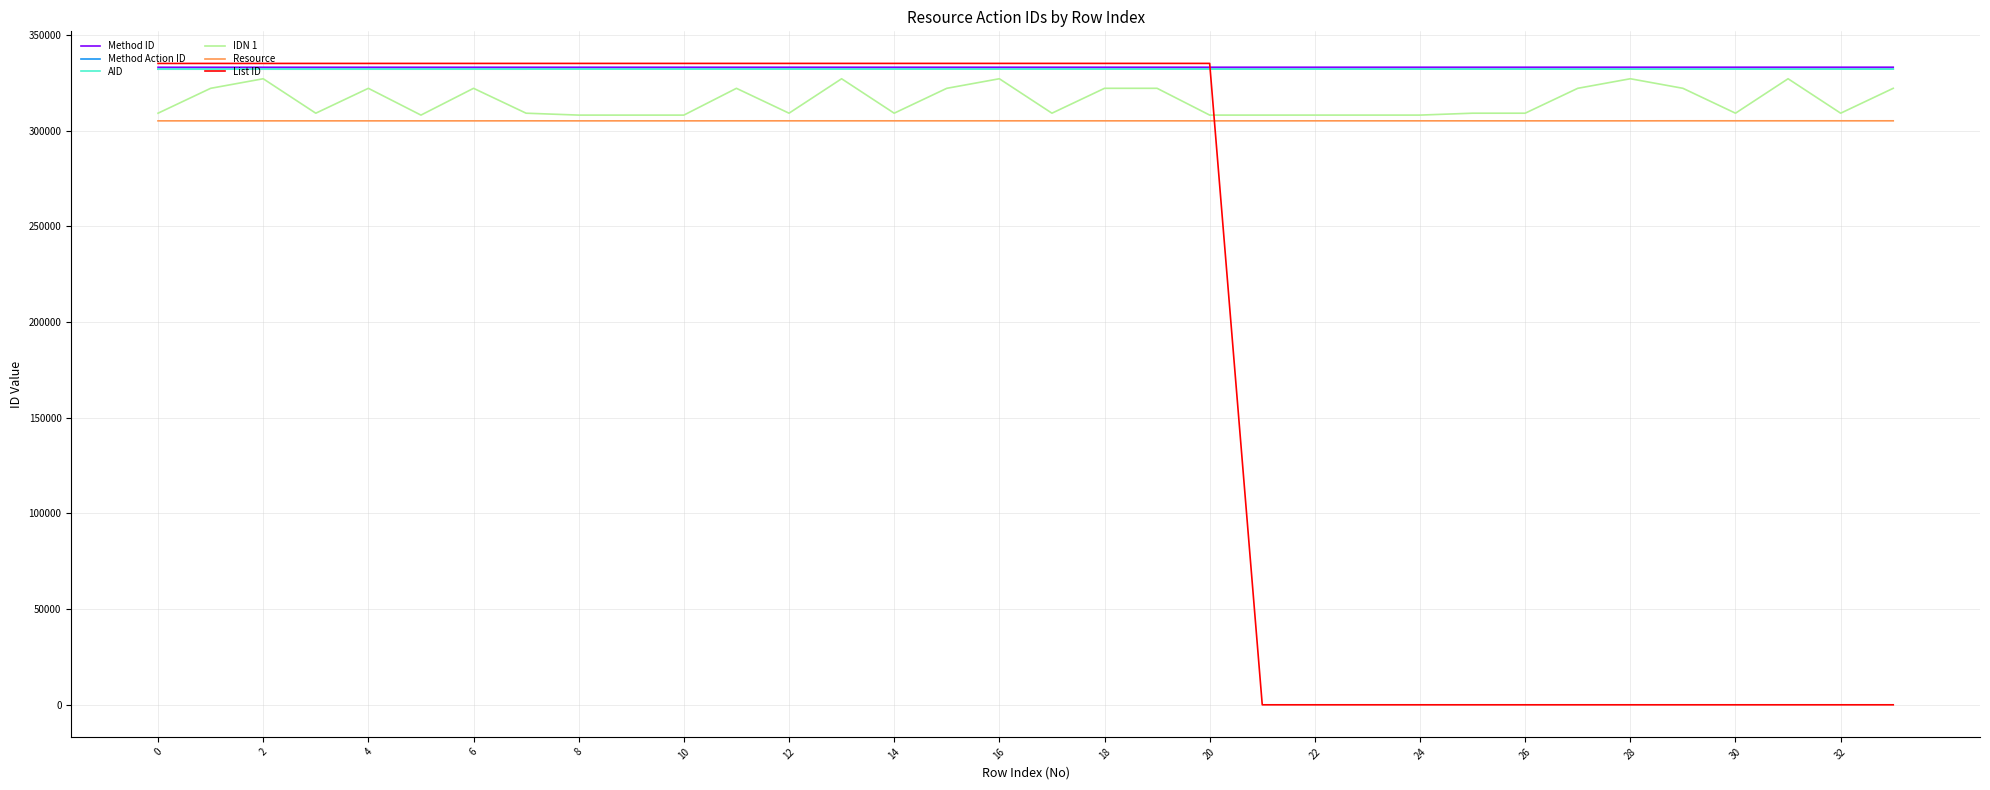

What is the sum of all Resource values?

10373824